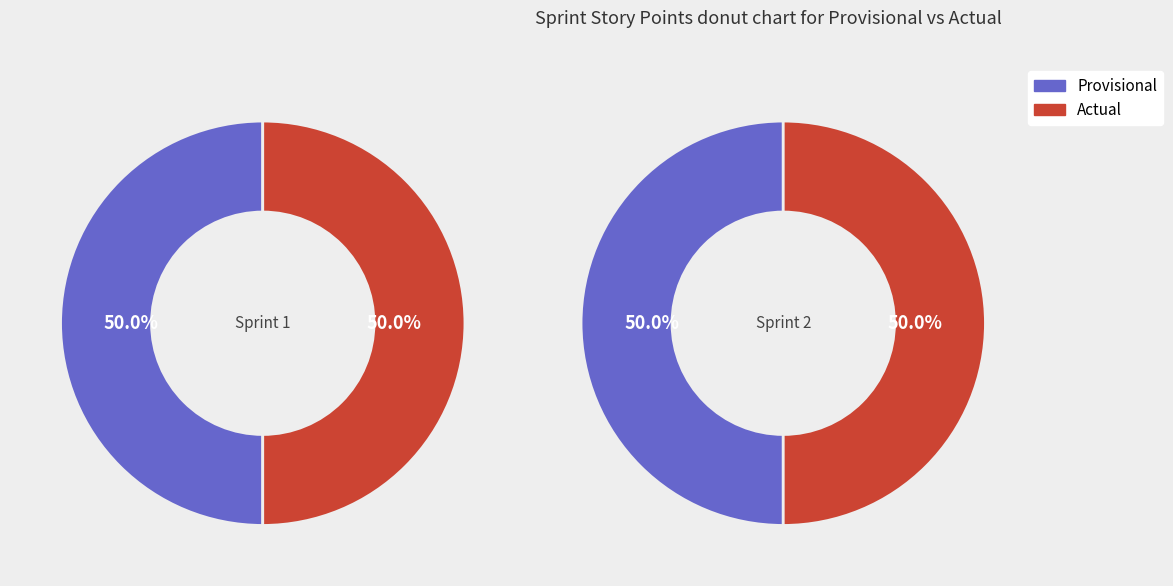

To the nearest percent, what is the combined percentage of 1 and 0?

100%